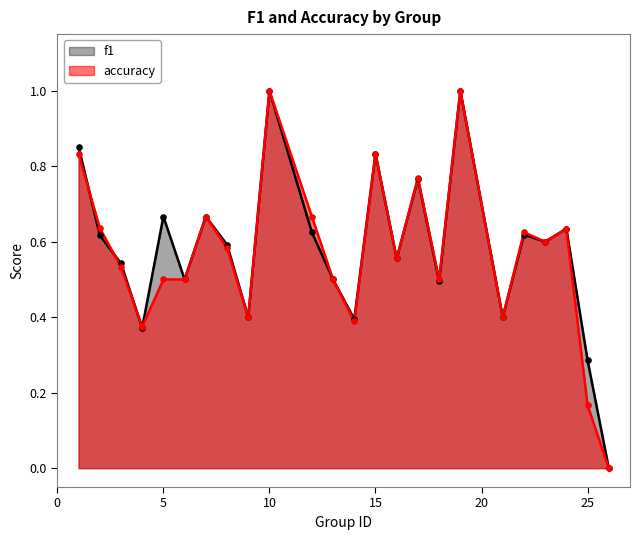

Is the value of f1 at 5 greater than the value of accuracy at 7?

No